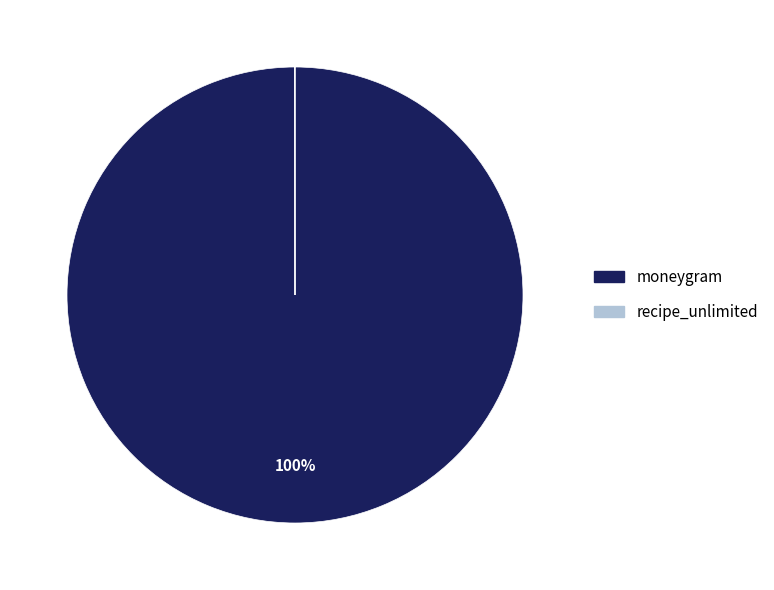

Which category has the biggest portion of the pie?

moneygram